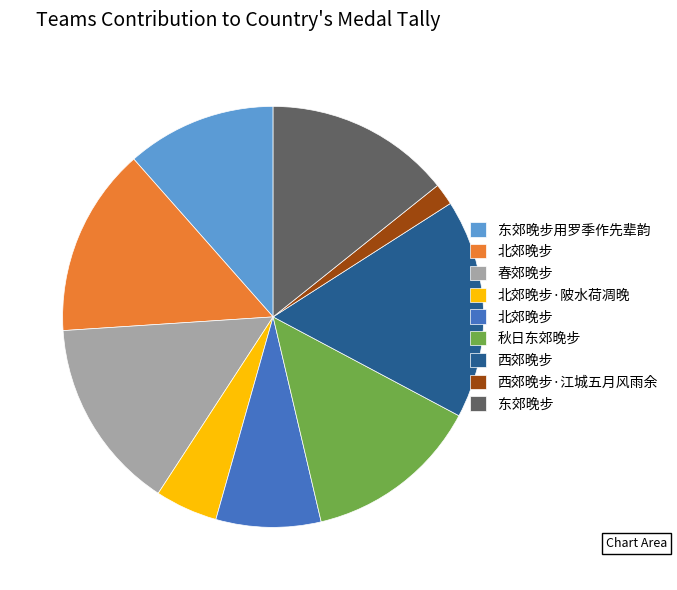

Is there a majority slice in this chart?

No